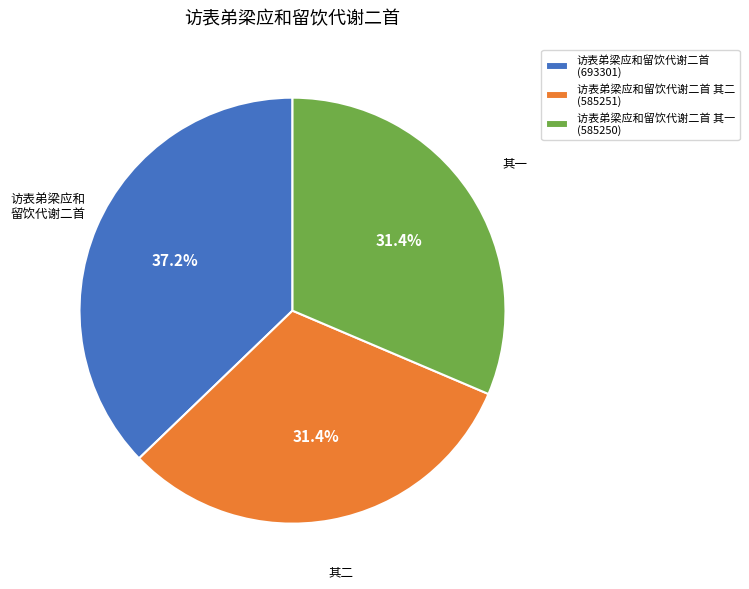

Is 访表弟梁应和留饮代谢二首 其一 (585250) the majority of the pie?

No